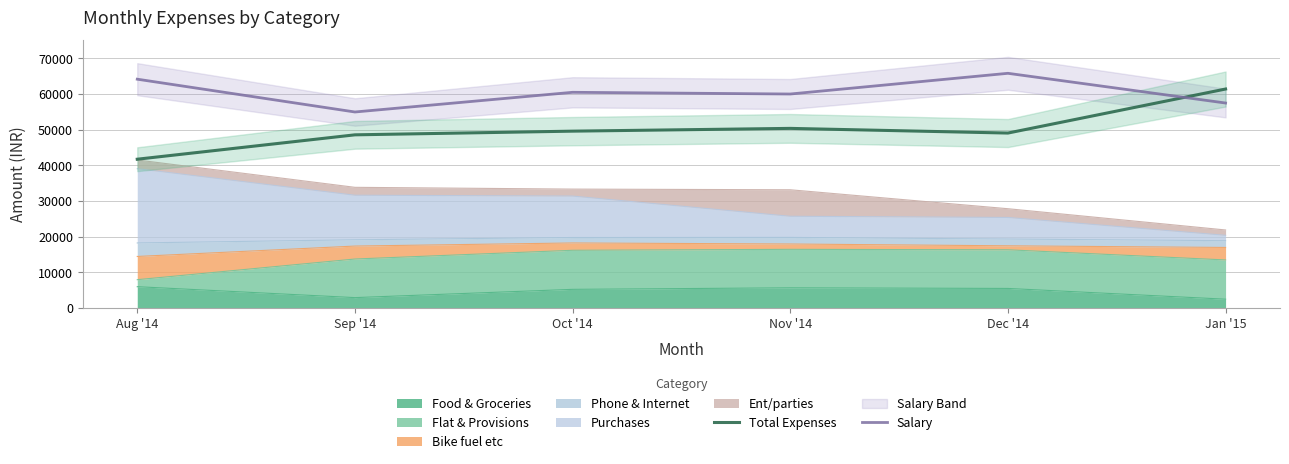

What is the difference between the maximum and minimum values in the Salary series?

10842